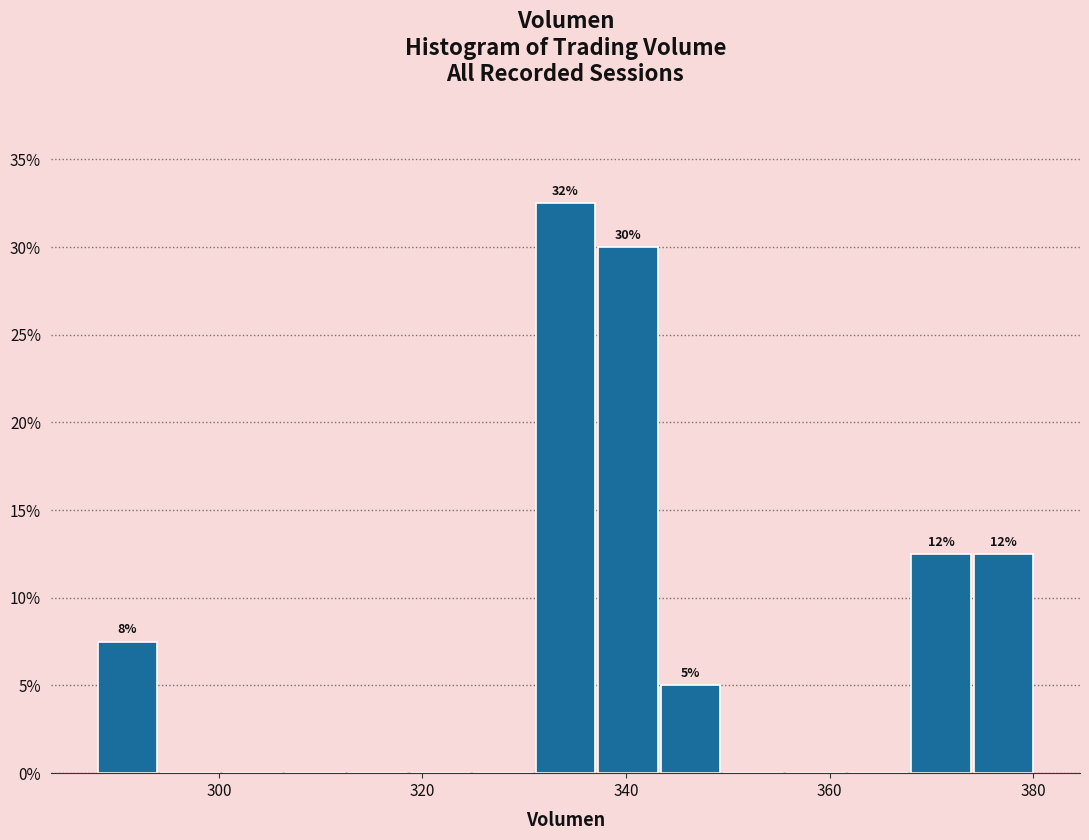

Read against the x-axis, roughly where is the centre of the tallest bar?

334